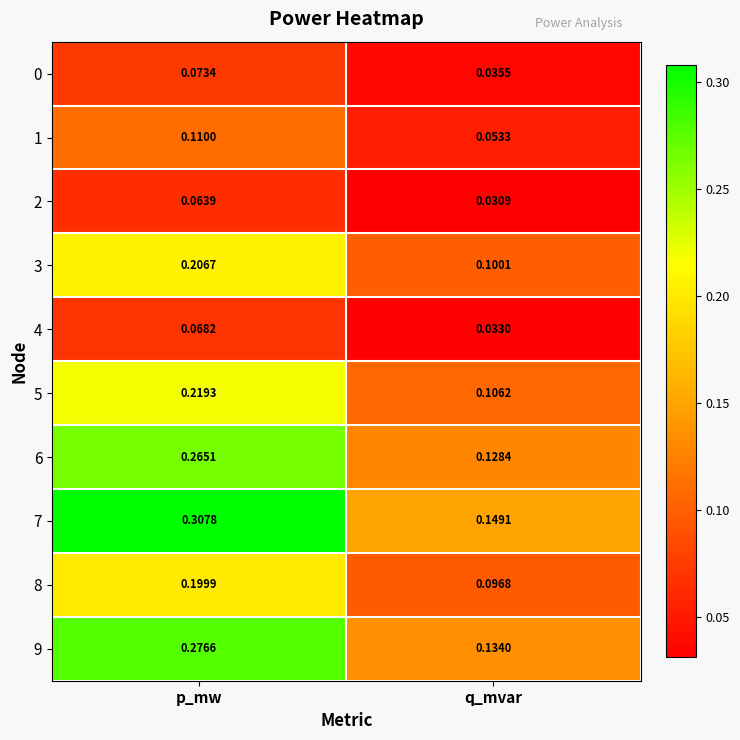

How many distinct data groups are displayed?

10